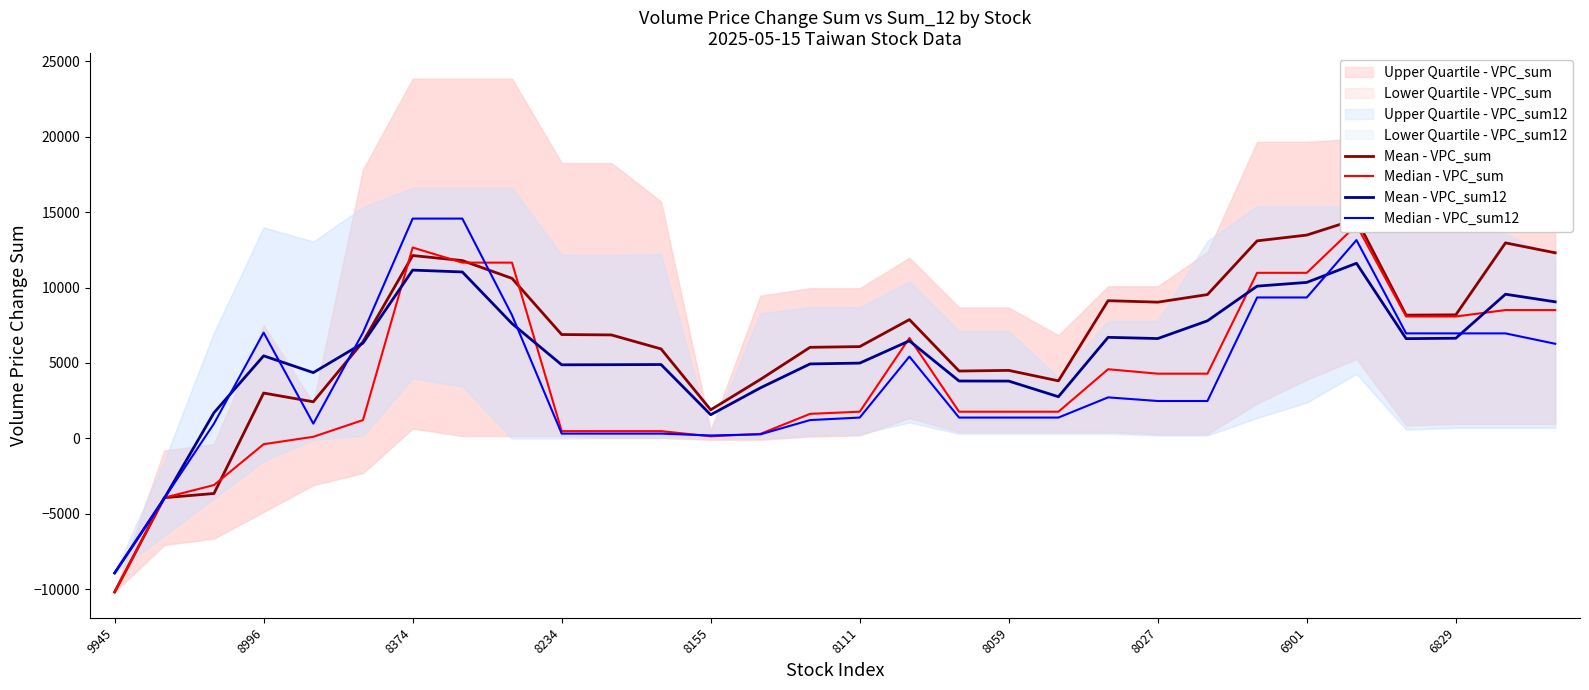

True or false: Mean - VPC_sum12 has a value of 2860.7 at 8234.

False